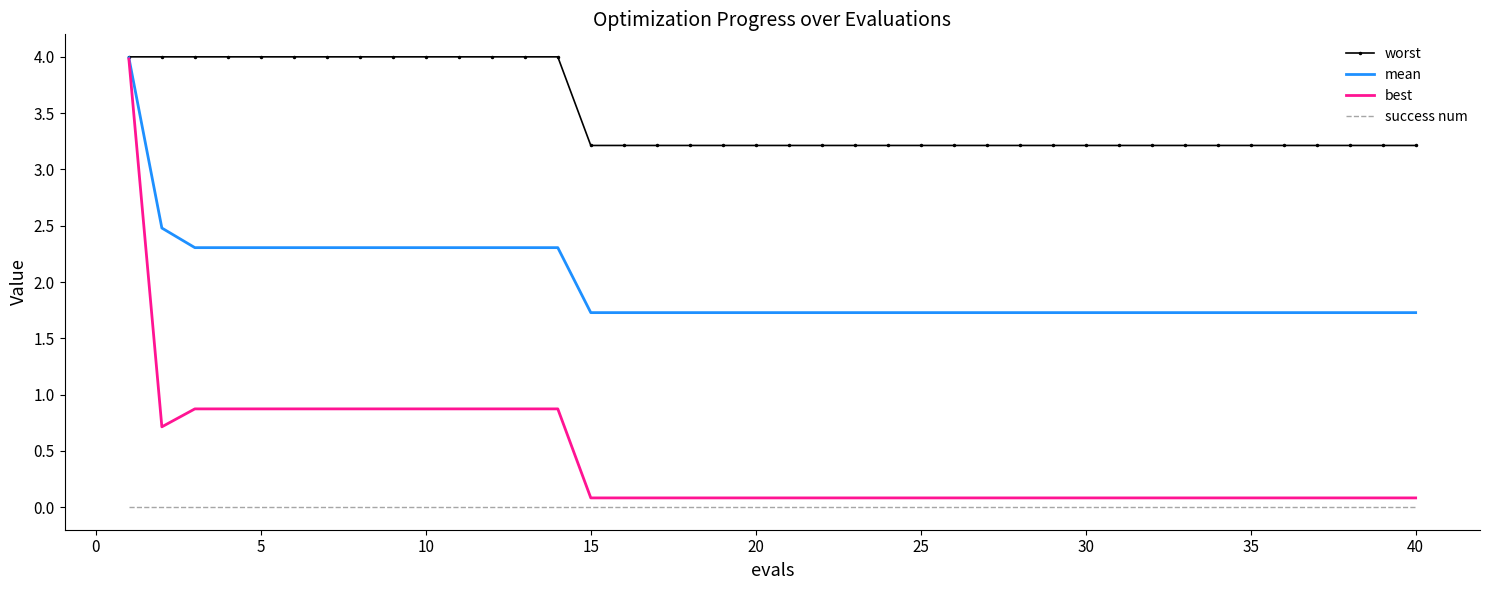

What is the highest value of the mean series?

4.0